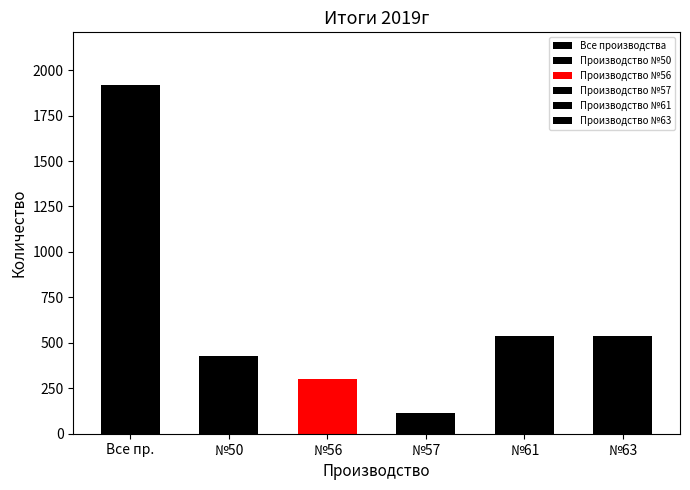

Rank the series at Всего оборудования from highest to lowest value.

Все производства, Производство №61, Производство №63, Производство №50, Производство №56, Производство №57